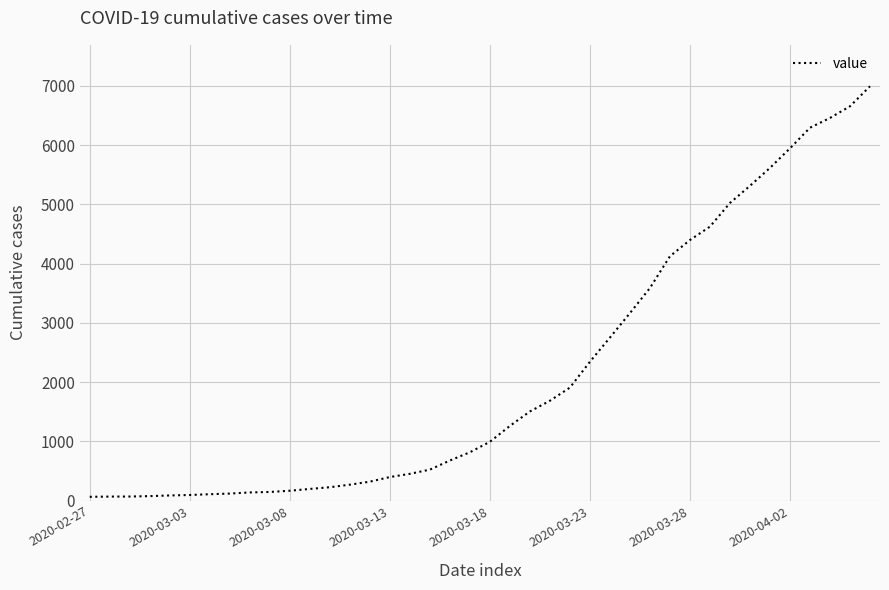

Does the chart display data point markers on the line(s)?

No